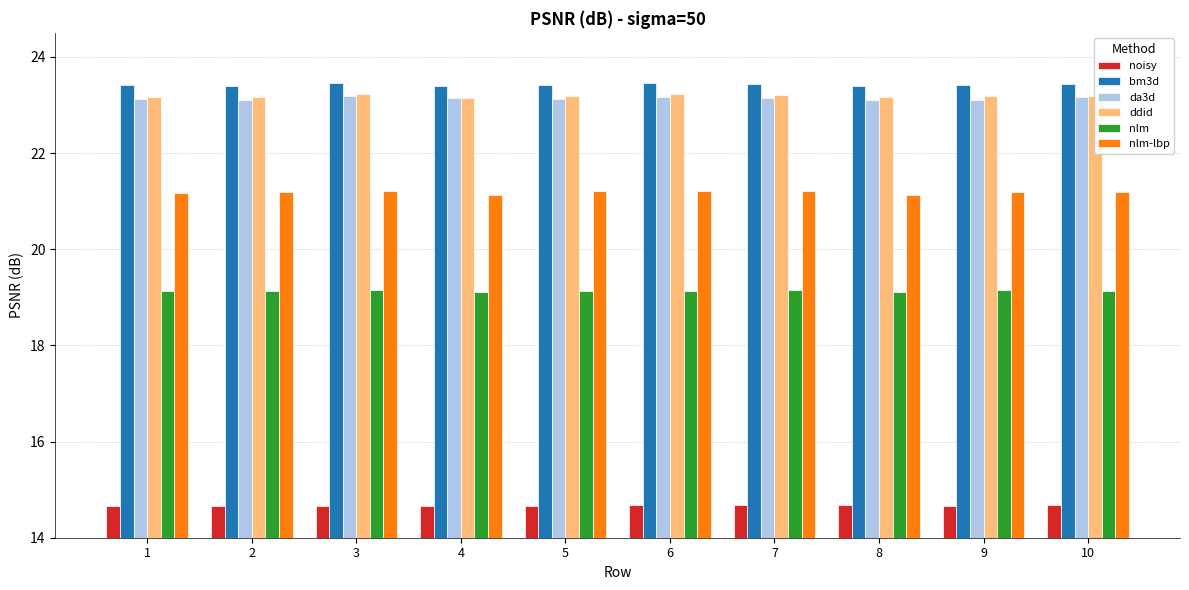

Count the number of categories in the chart.

10